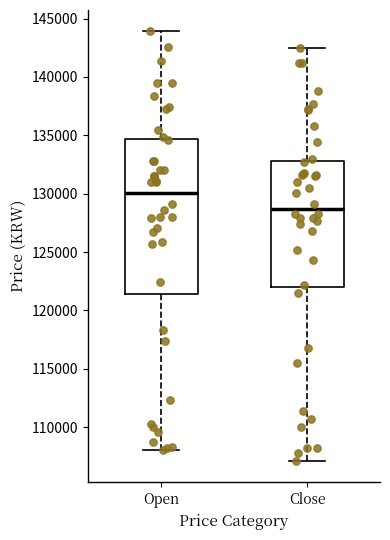

Where does the median line of the box for Open sit on the y-axis? The values are not printed on the chart, so give them approximately, as read against the axis.

130000